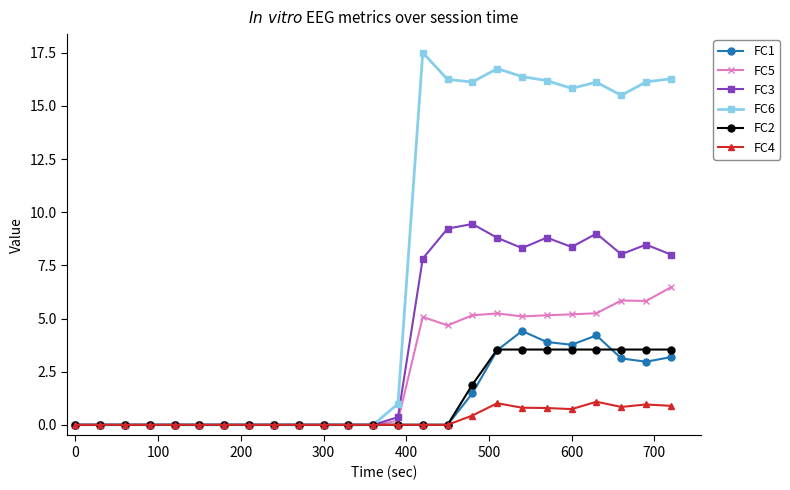

What is the greatest value displayed?

17.5